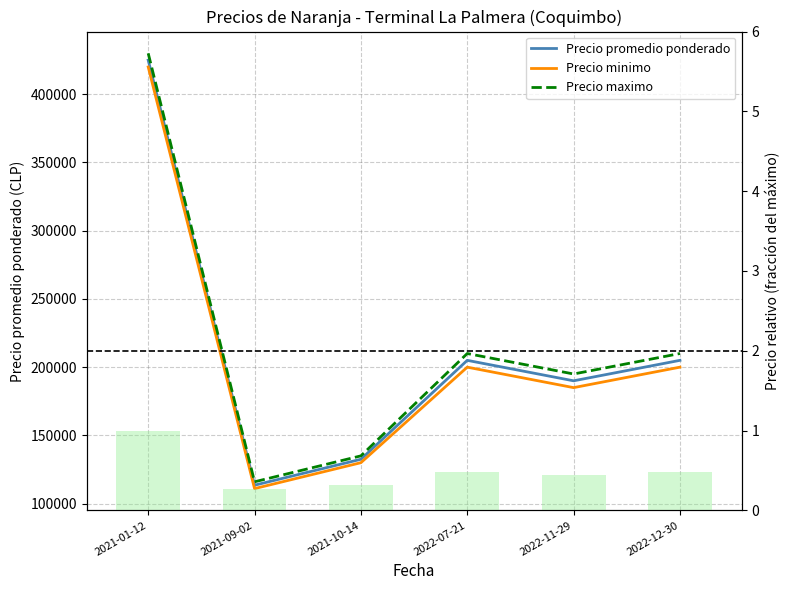

What is the approximate value of Precio relativo at 2021-10-14?

0.3